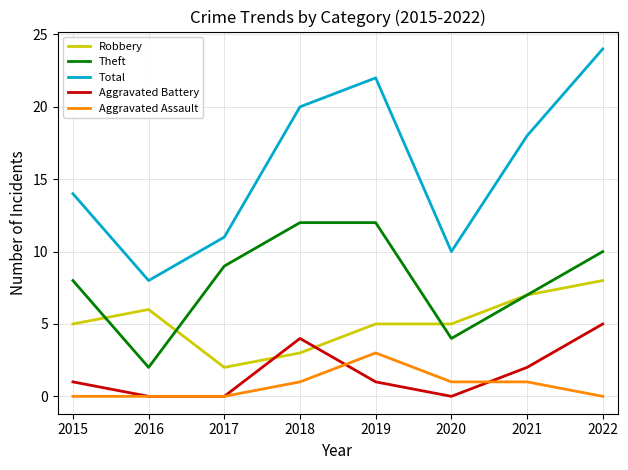

At how many categories does at least one series exceed 21?

2